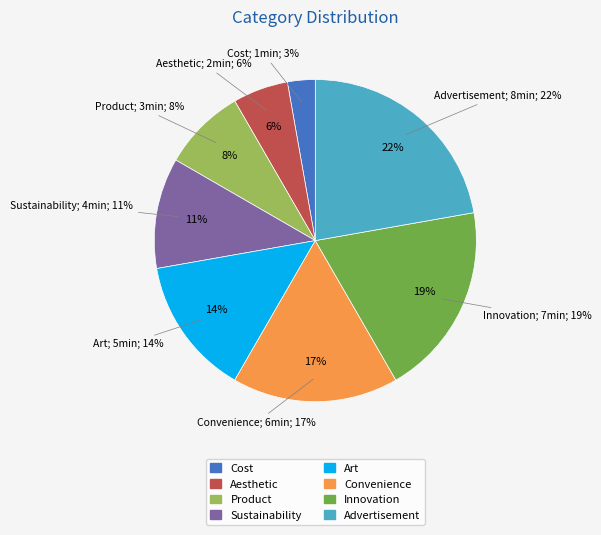

Is Advertisement the majority of the pie?

No